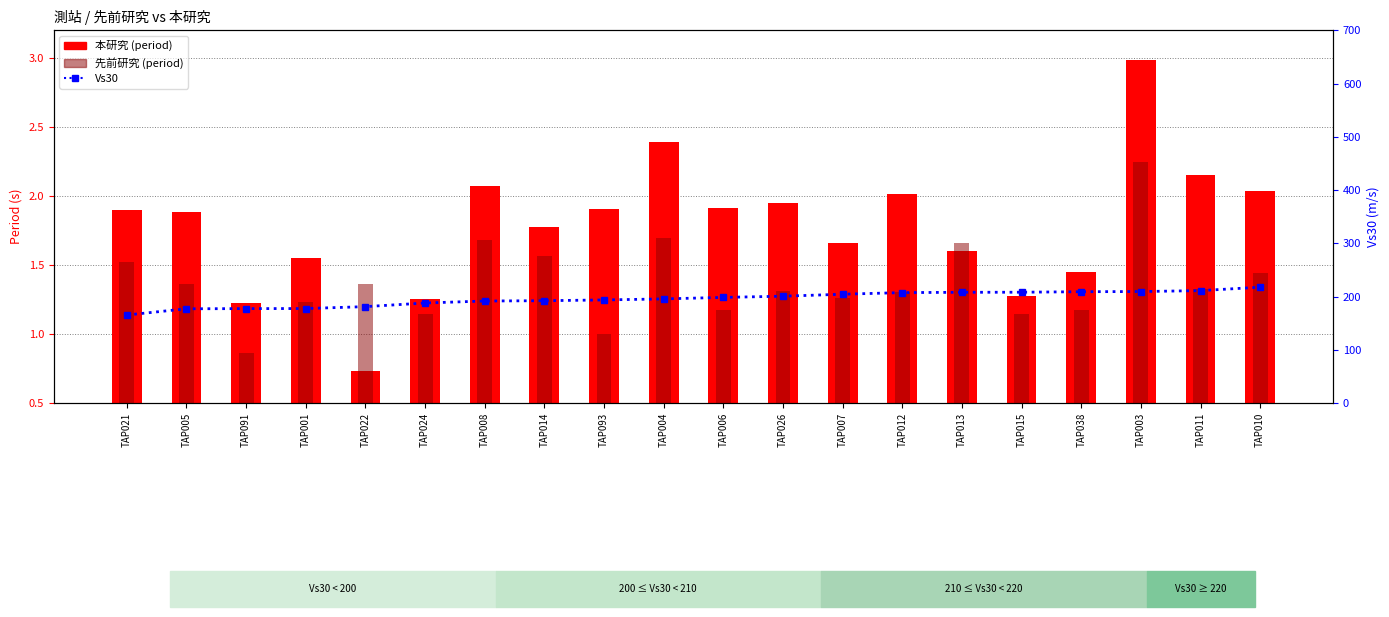

What is the value of the 先前研究 bar at the 16th from the left?

1.1